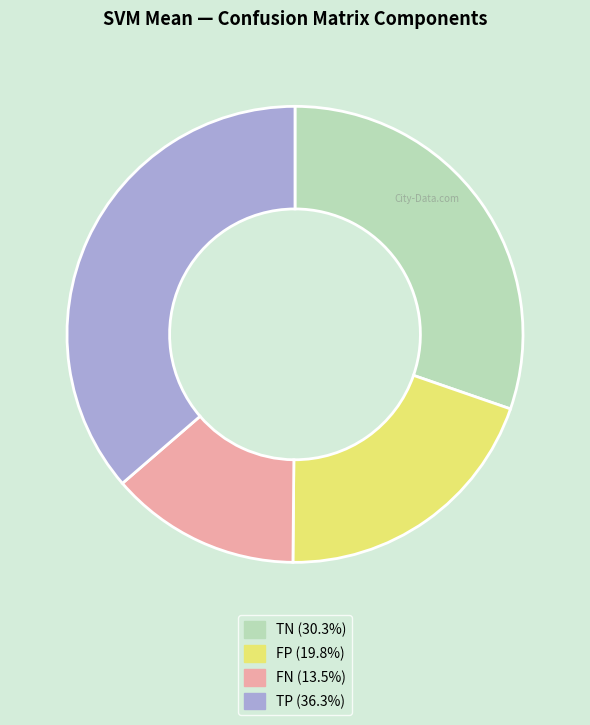

Does any single category account for the majority?

No